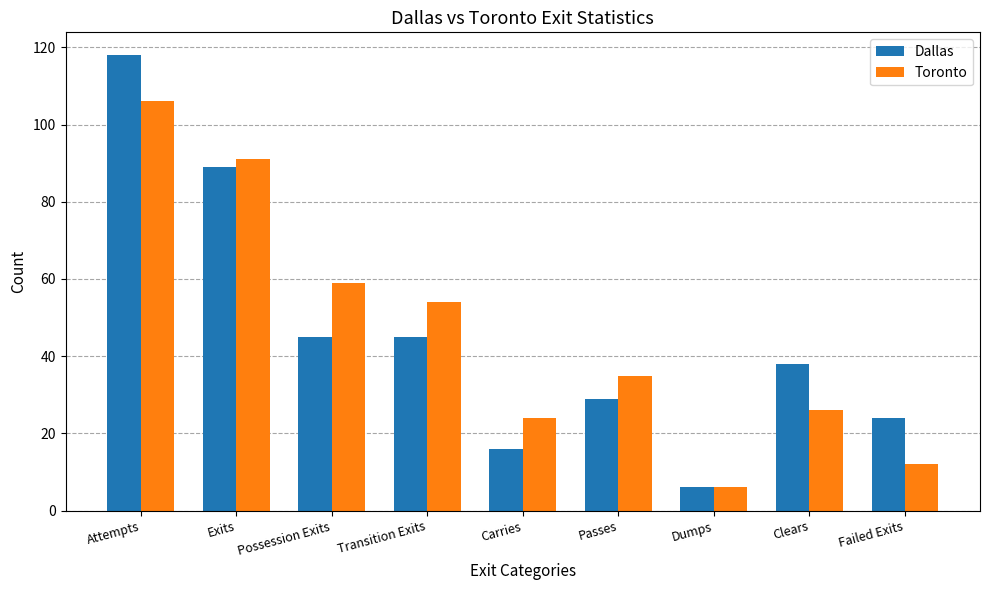

Are the bars grouped side by side (vs. stacked)?

Yes